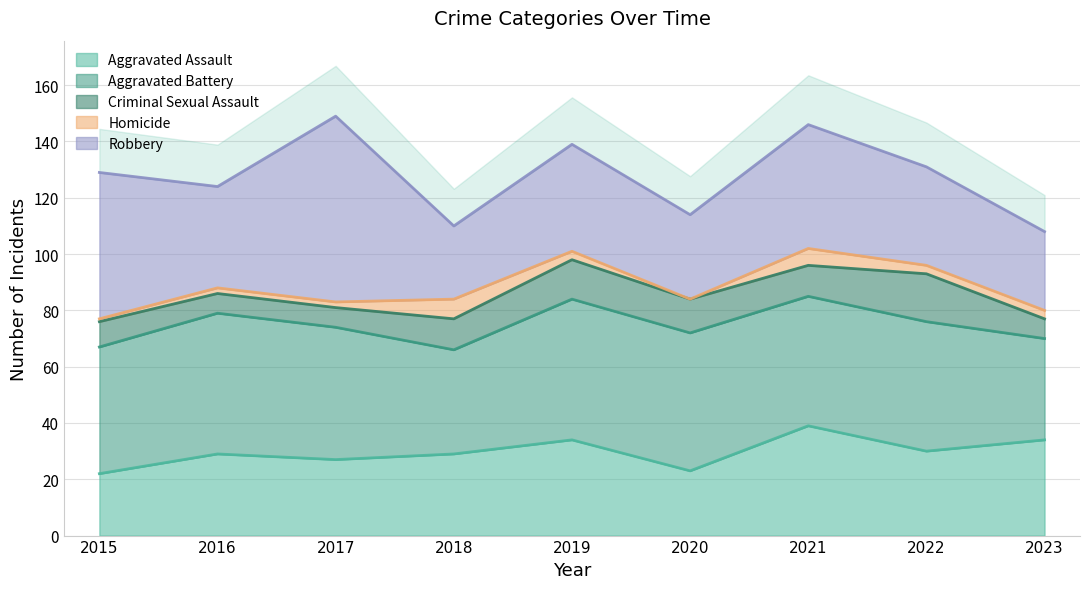

What is the difference between the second highest and second lowest values in the Aggravated Assault series?

11